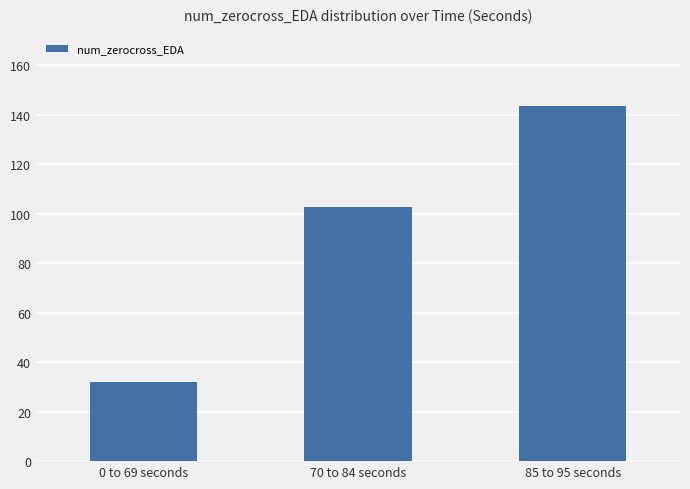

True or false: the data shows 225.8 at 85 to 95 seconds.

False